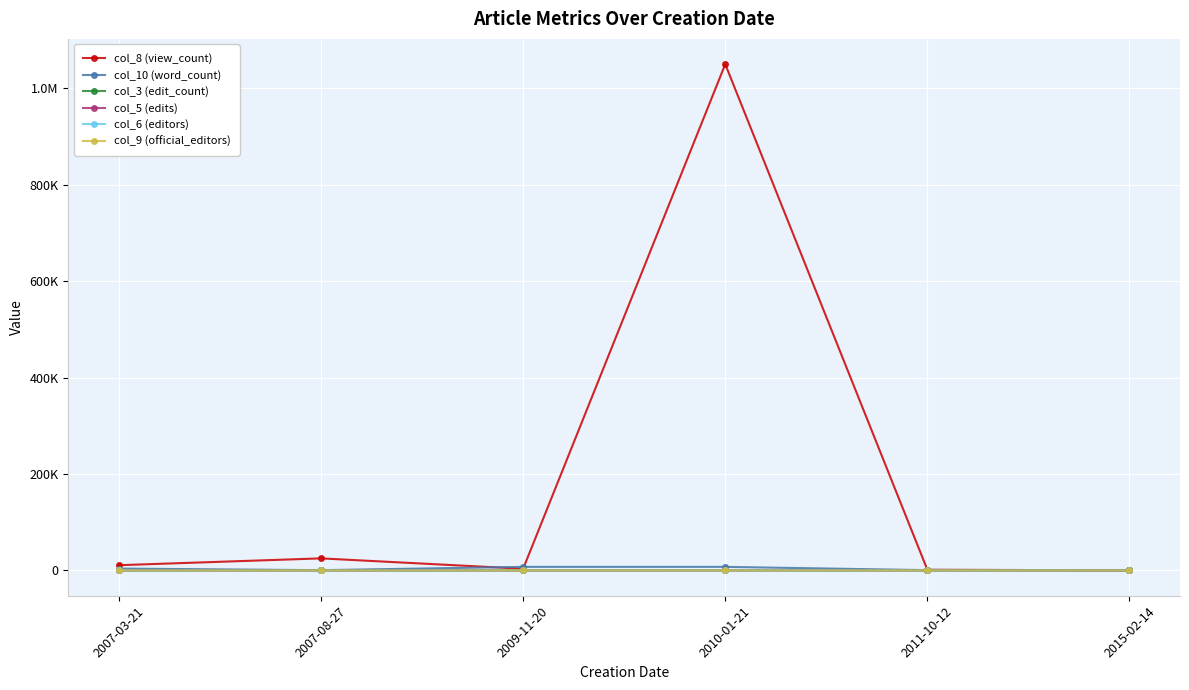

Is it true that col_8 (view_count) equals 37 at 2015-02-14?

False